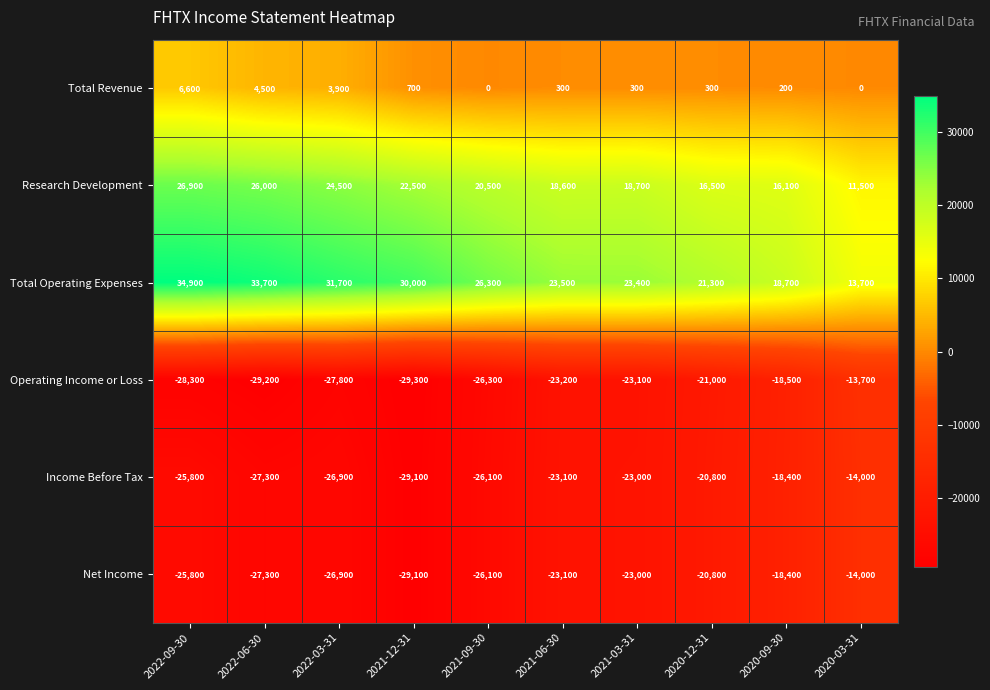

Between 2022-06-30 and 2022-03-31, which series saw the biggest shift?

Total Operating Expenses